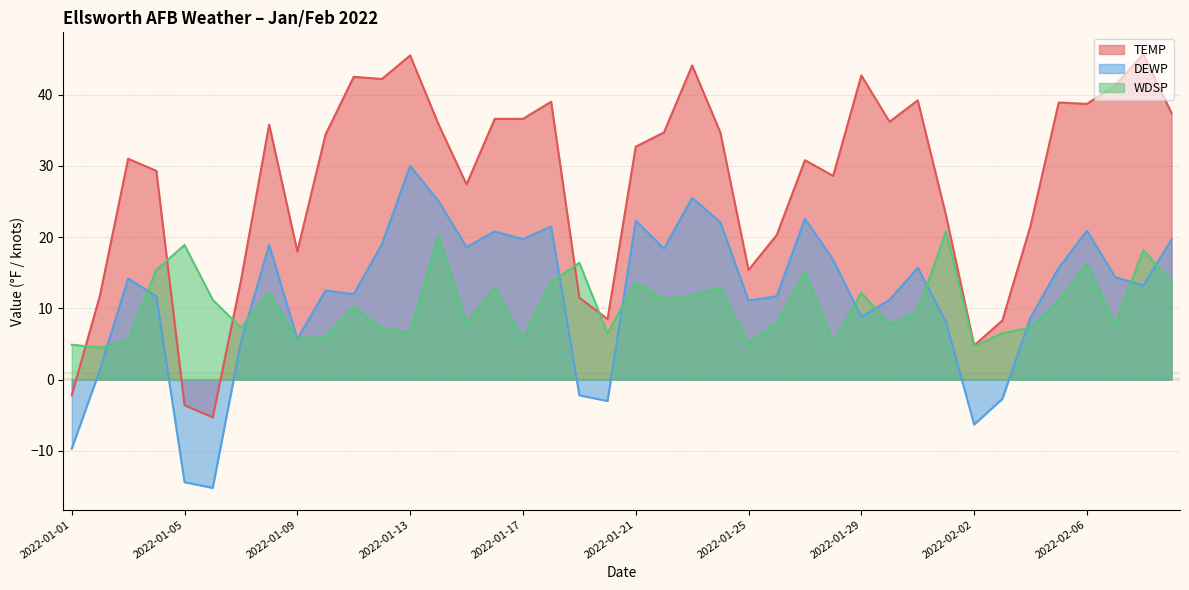

Which series has the largest range (max minus min)?

TEMP